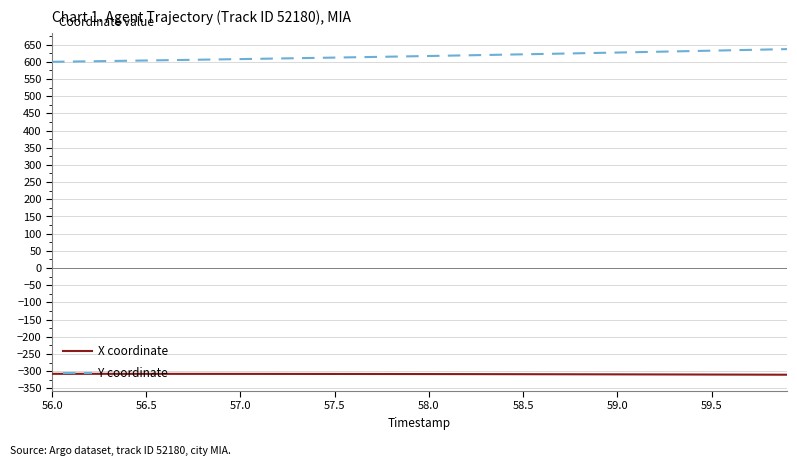

Rank the series by their maximum value, from highest to lowest.

Y coordinate, X coordinate